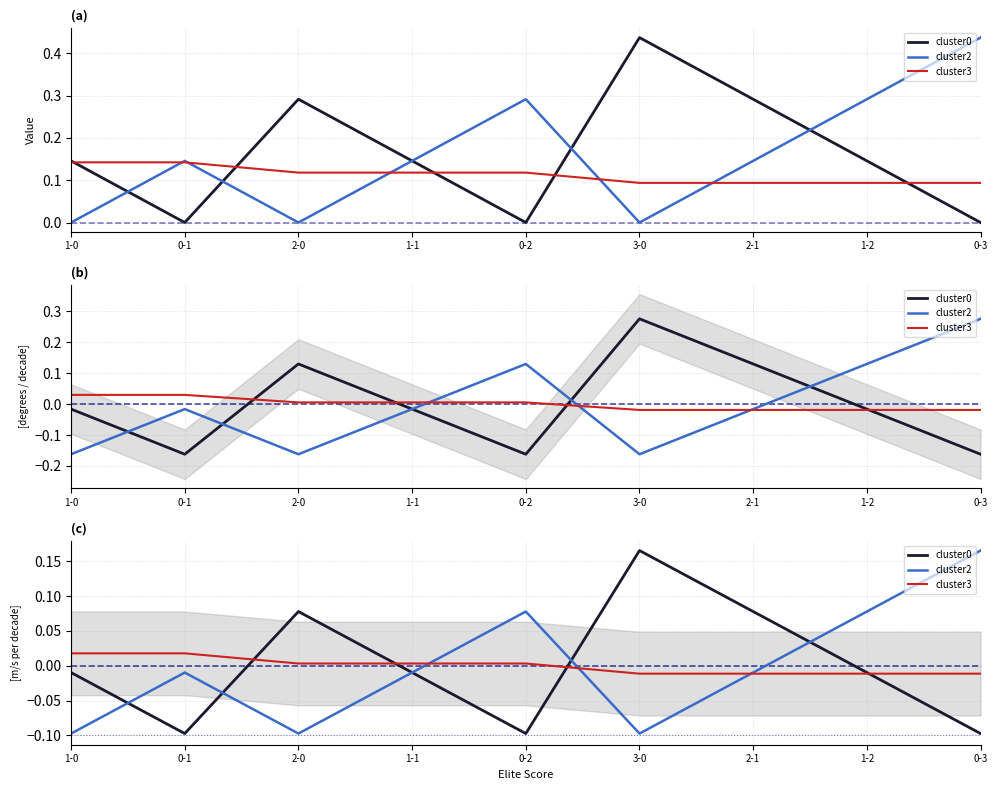

Reading left to right, what are all the values shown in this chart?

cluster0: 1-0=-0.0	0-1=-0.1	2-0=0.1	1-1=-0.0	0-2=-0.1	3-0=0.2	2-1=0.1	1-2=-0.0	0-3=-0.1
cluster2: 1-0=-0.1	0-1=-0.0	2-0=-0.1	1-1=-0.0	0-2=0.1	3-0=-0.1	2-1=-0.0	1-2=0.1	0-3=0.2
cluster3: 1-0=0.0	0-1=0.0	2-0=0.0	1-1=0.0	0-2=0.0	3-0=-0.0	2-1=-0.0	1-2=-0.0	0-3=-0.0